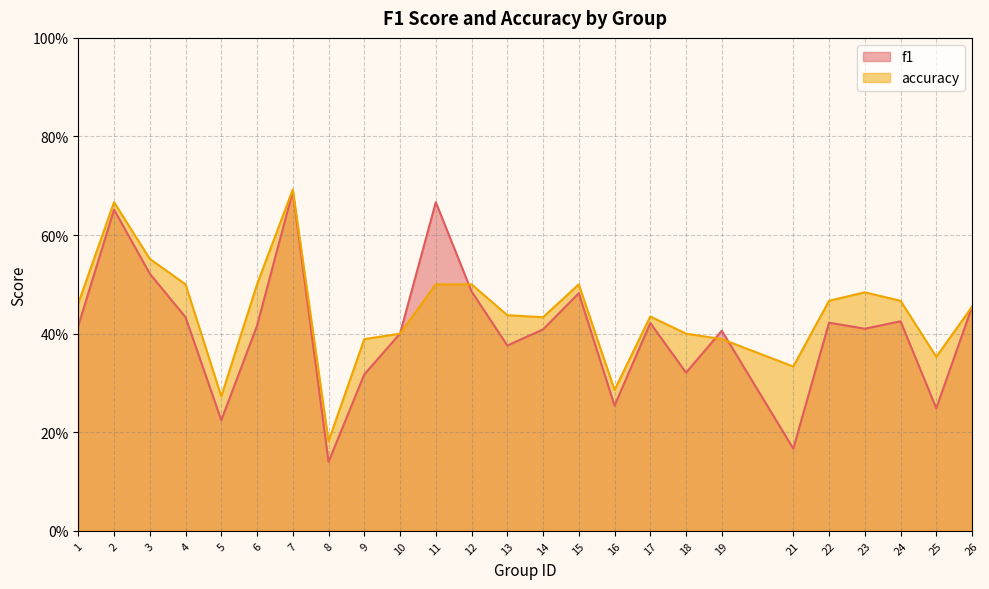

Which series has the widest spread of values?

f1